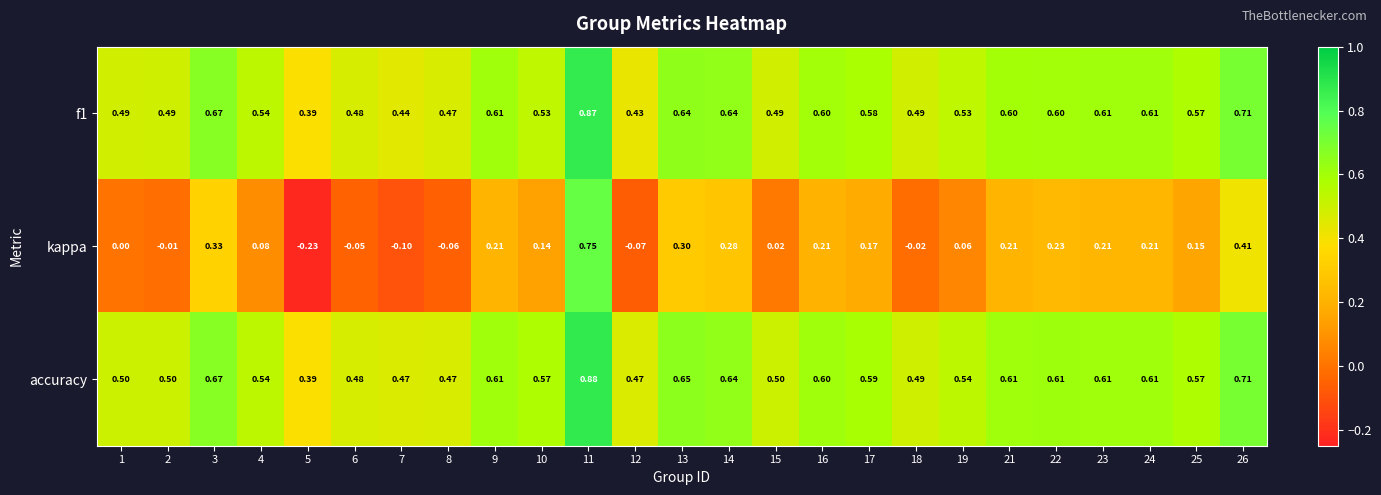

At how many categories does at least one series exceed 0?

25